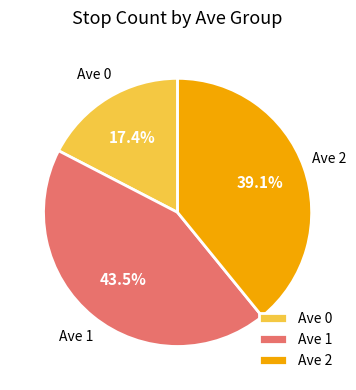

How many segments does this pie chart have?

3